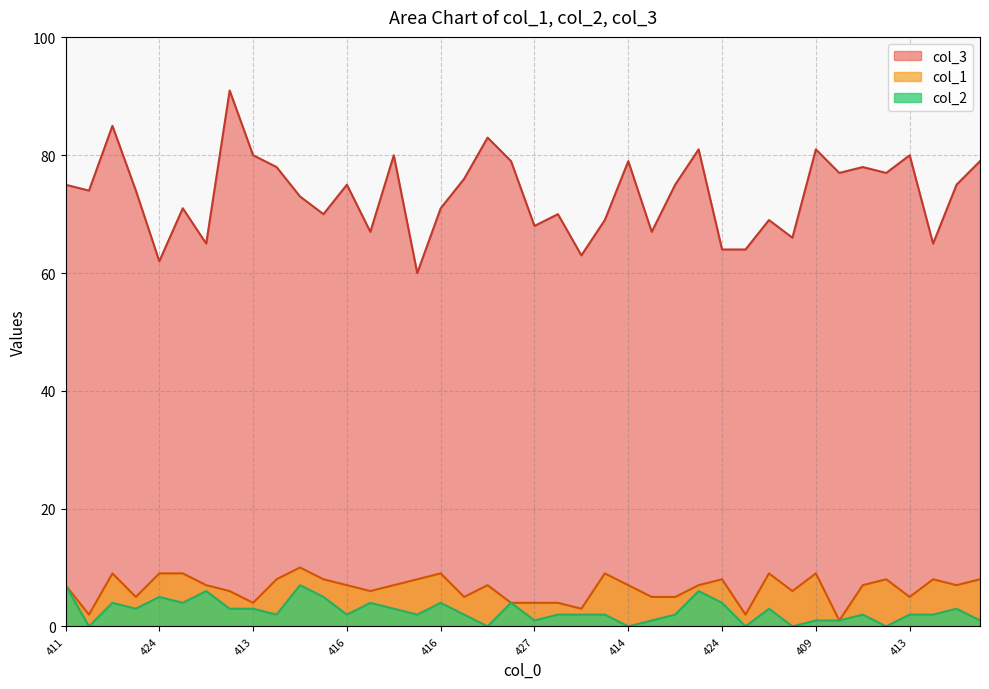

What is the sum of the col_1 values at 424 and 416?

17